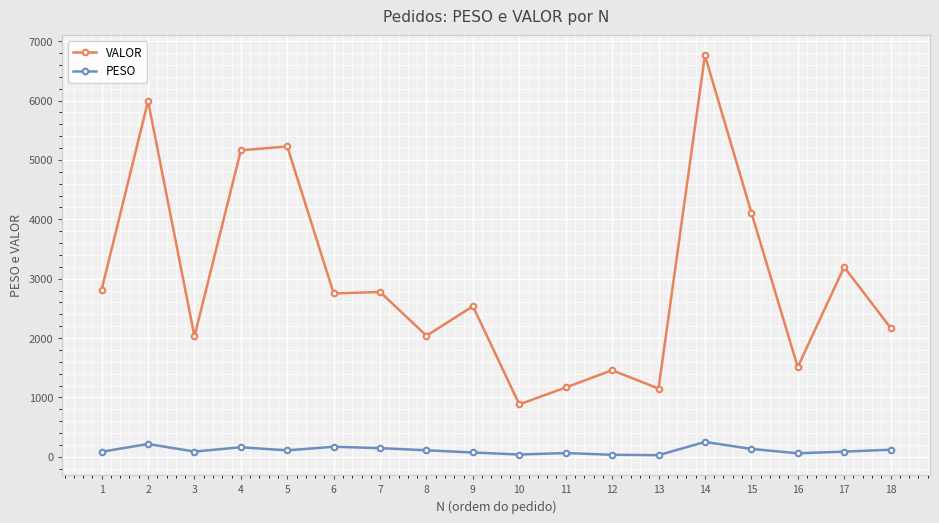

True or false: VALOR and PESO cross at least once.

False